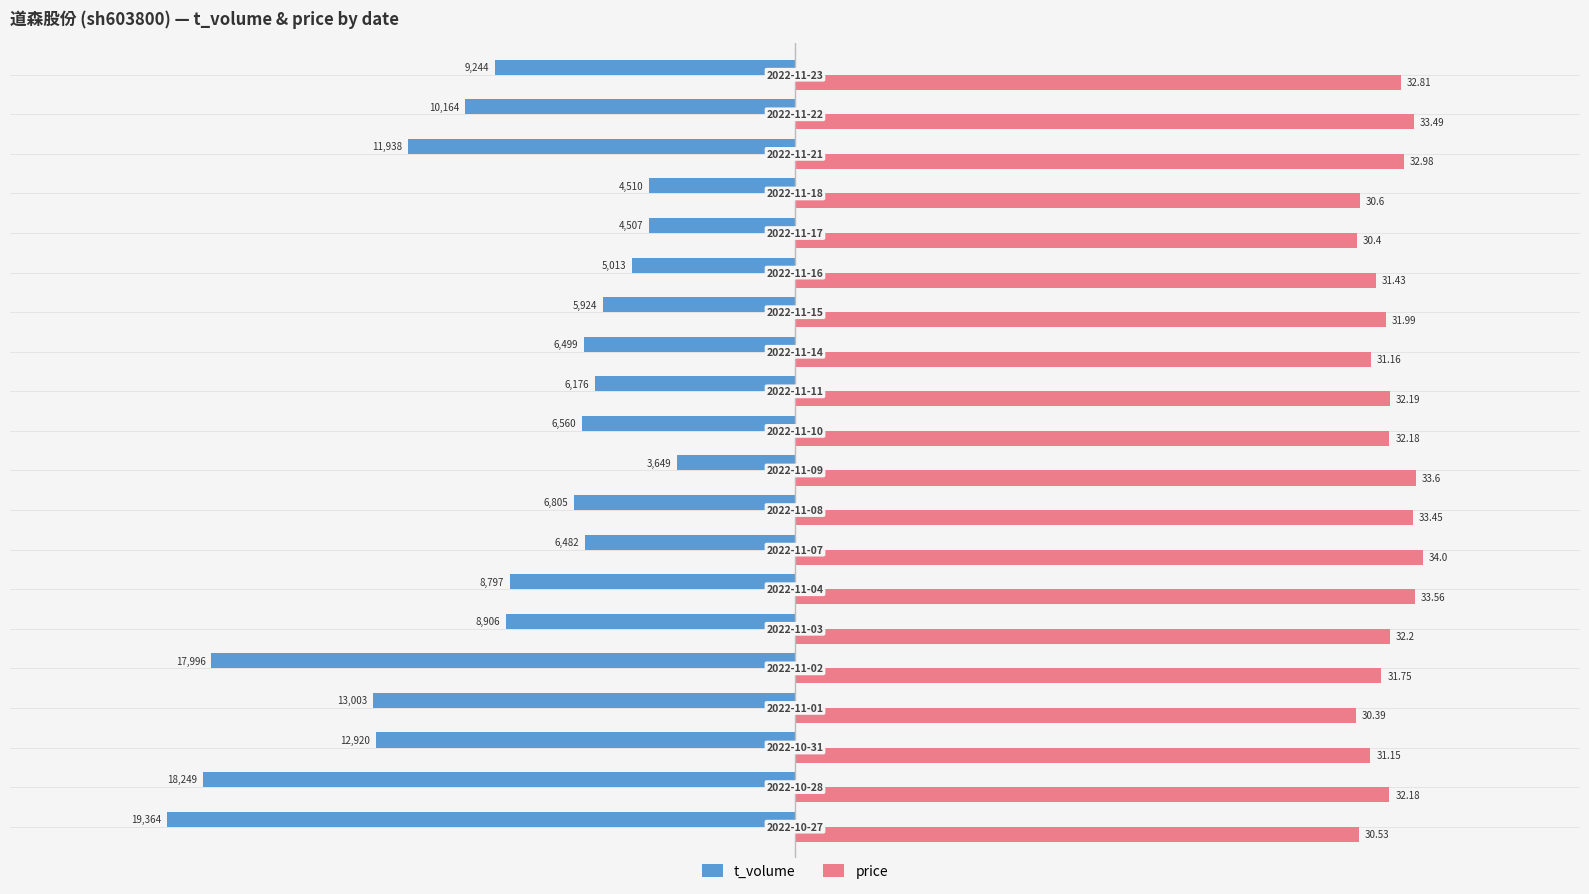

What are all the series names shown in the legend?

t_volume, price